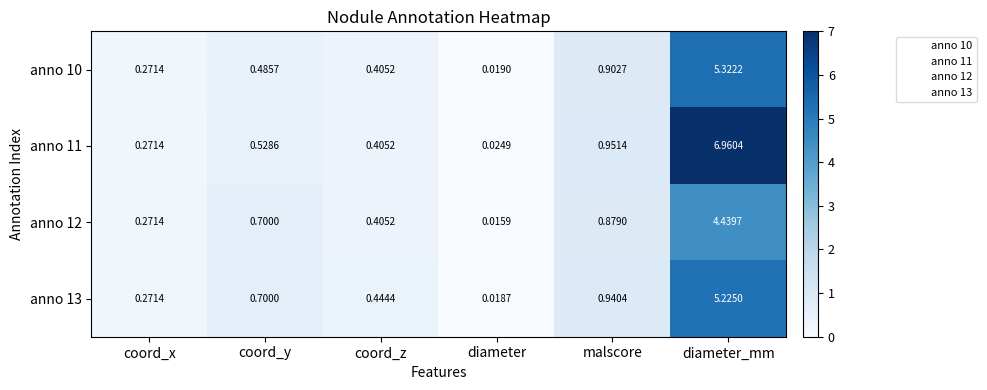

Is the value of anno 10 at coord_z greater than the value of anno 13 at malscore?

No